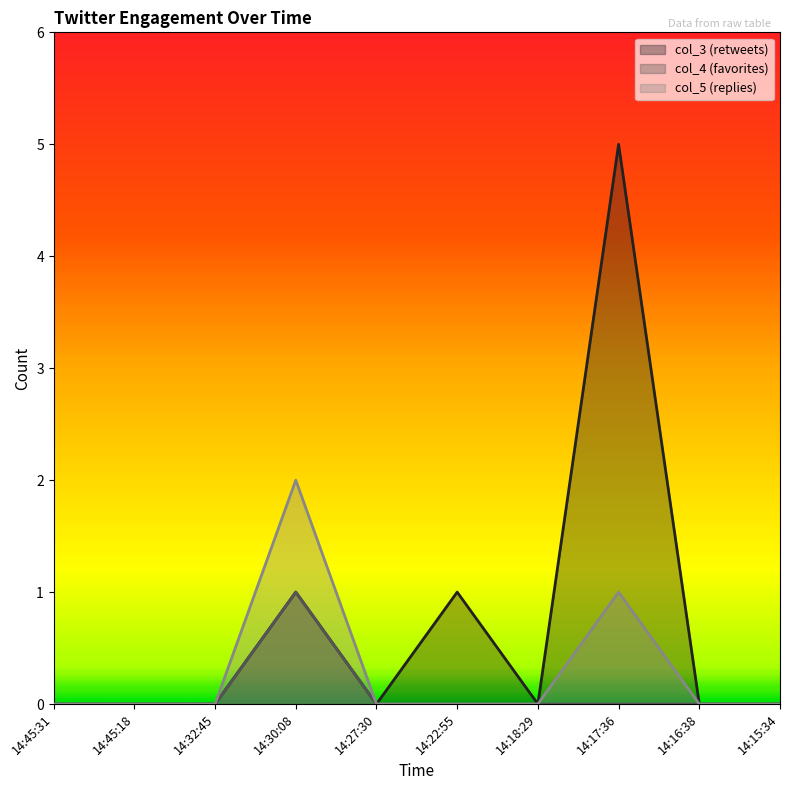

How many lines are shown in the chart?

3